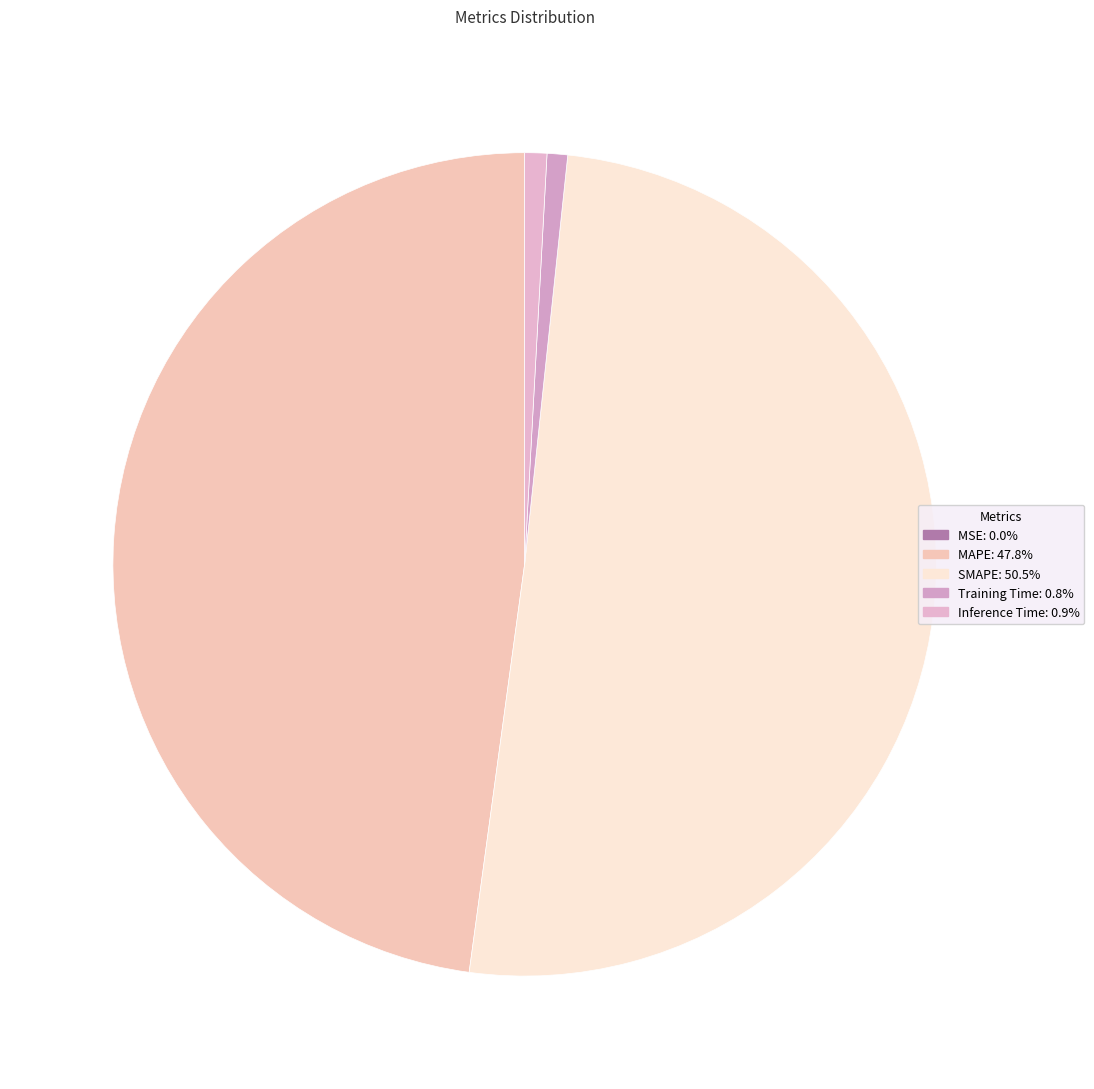

Which category has the smallest portion of the pie?

MSE